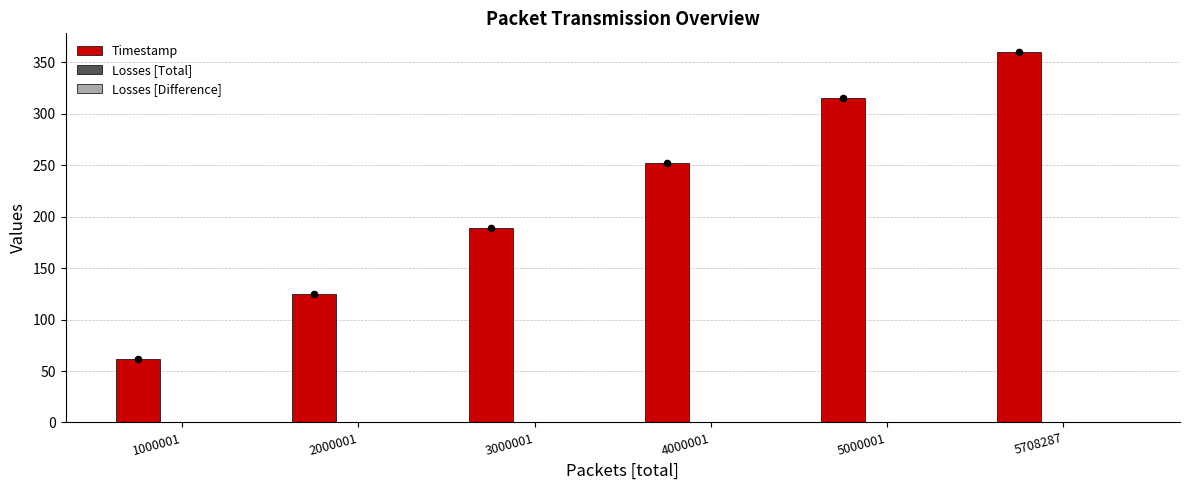

What is the total value across all series at 4000001?

251.8